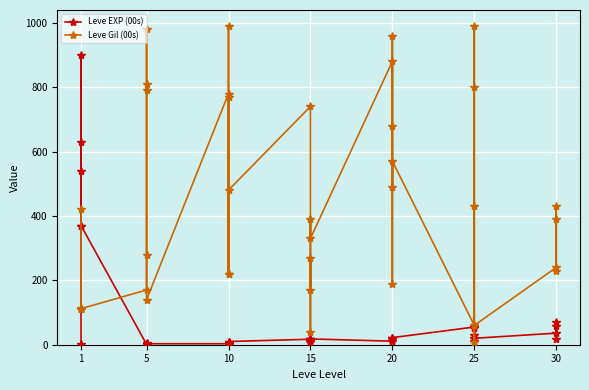

How many lines are shown in the chart?

2